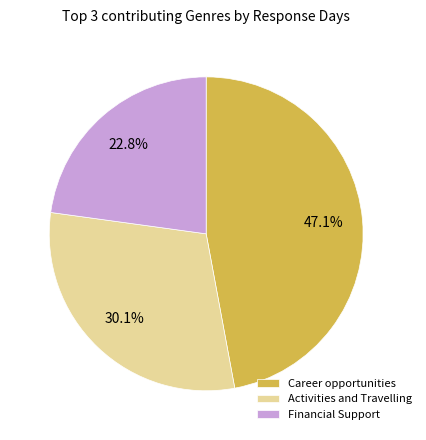

The Activities and Travelling slice represents 11% of the pie. True or false?

False